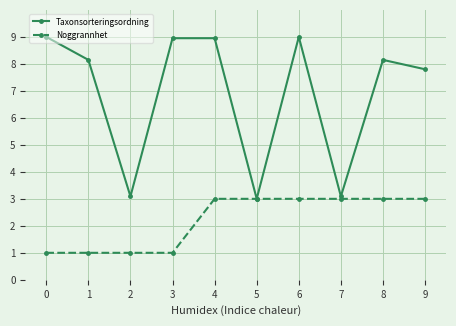

True or false: Noggrannhet has a value of 1.0 at 1.

True